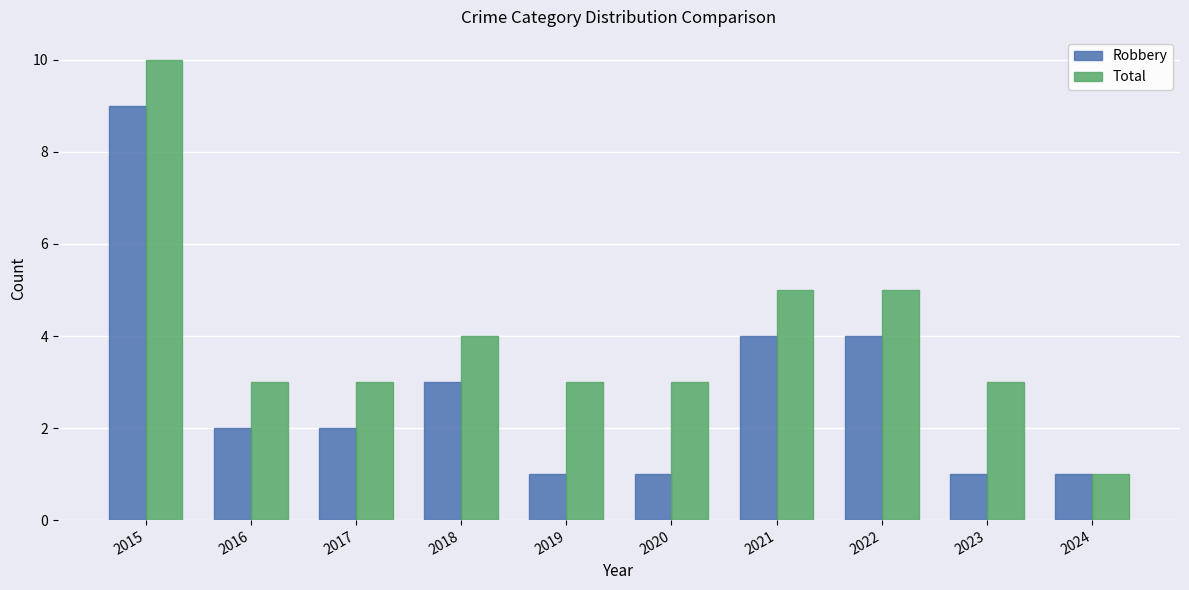

What is the average value of the Total series?

4